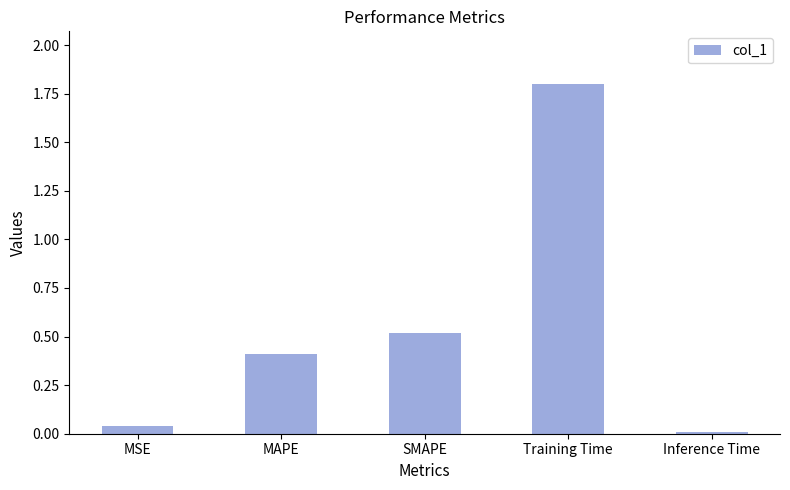

List the labels in order of value, smallest first.

Inference Time, MSE, MAPE, SMAPE, Training Time